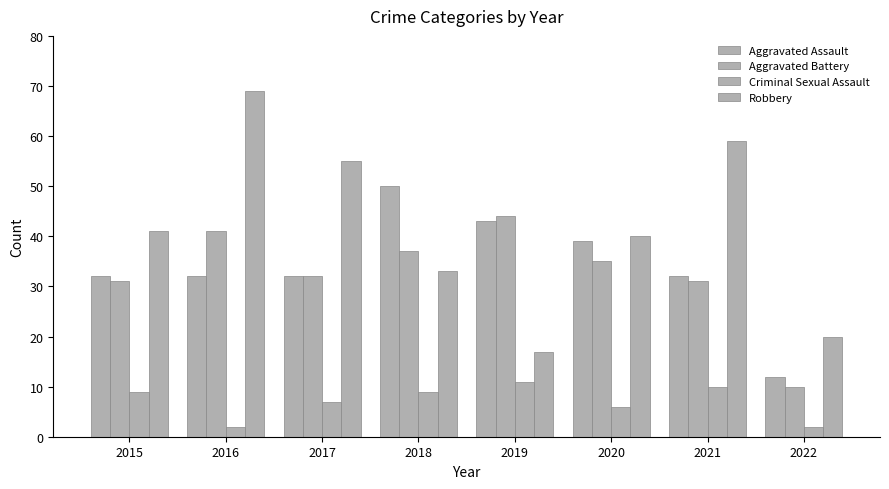

Are the bars grouped side by side (vs. stacked)?

Yes